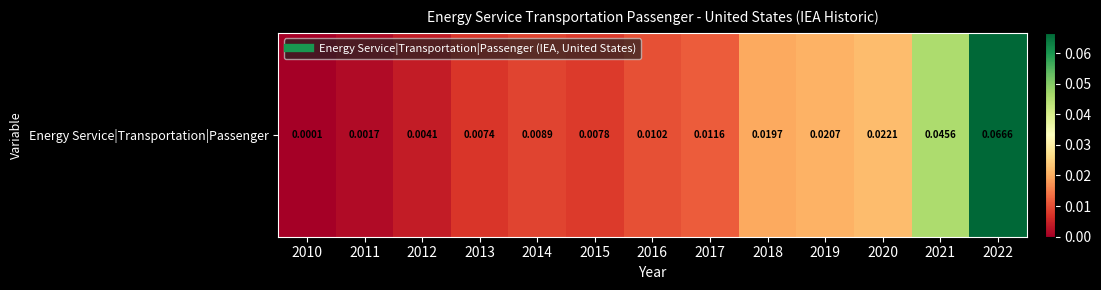

The chart shows a value of 0.0 at 2022. True or false?

False